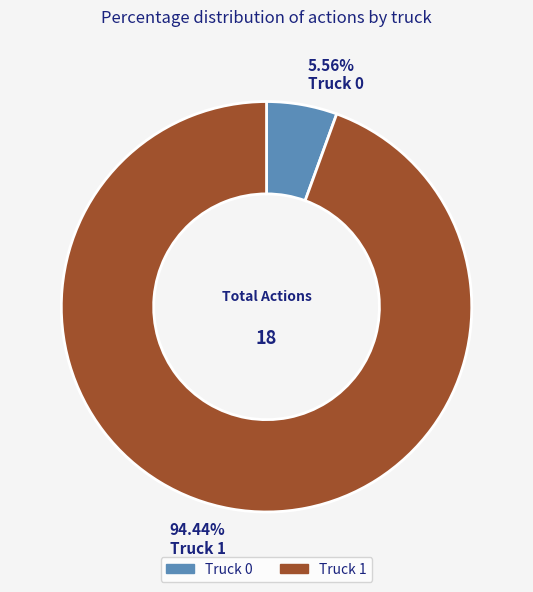

Which has a higher value, Truck 1 or Truck 0?

Truck 1